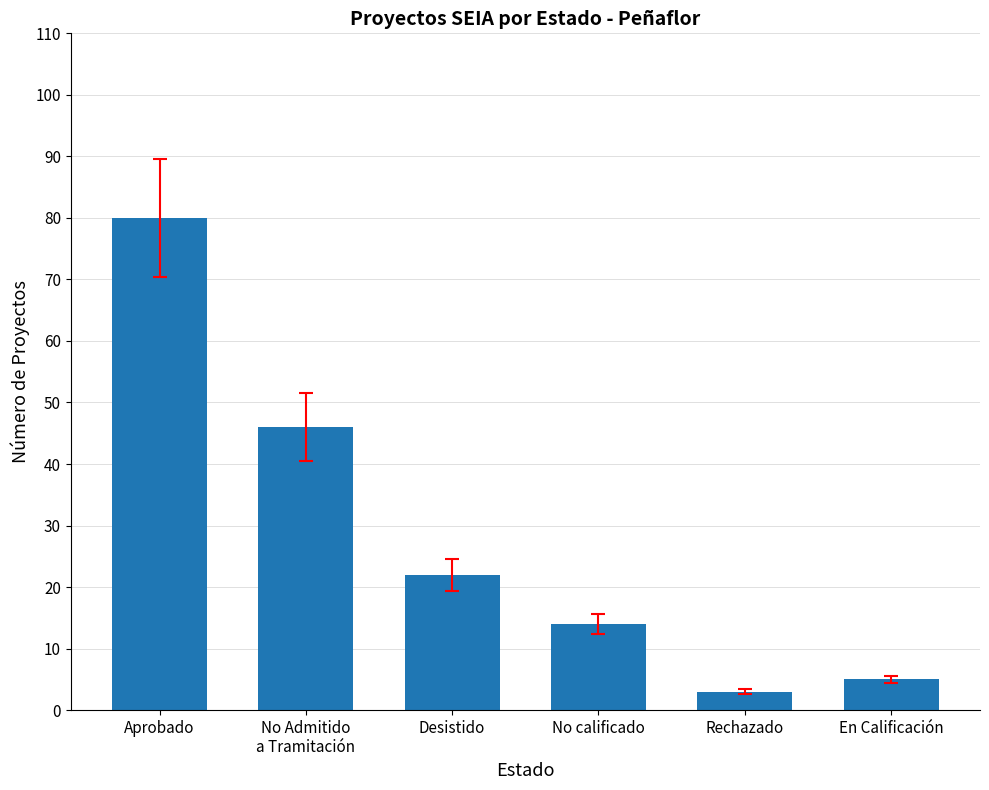

Is it true that the value at No calificado is 3?

False